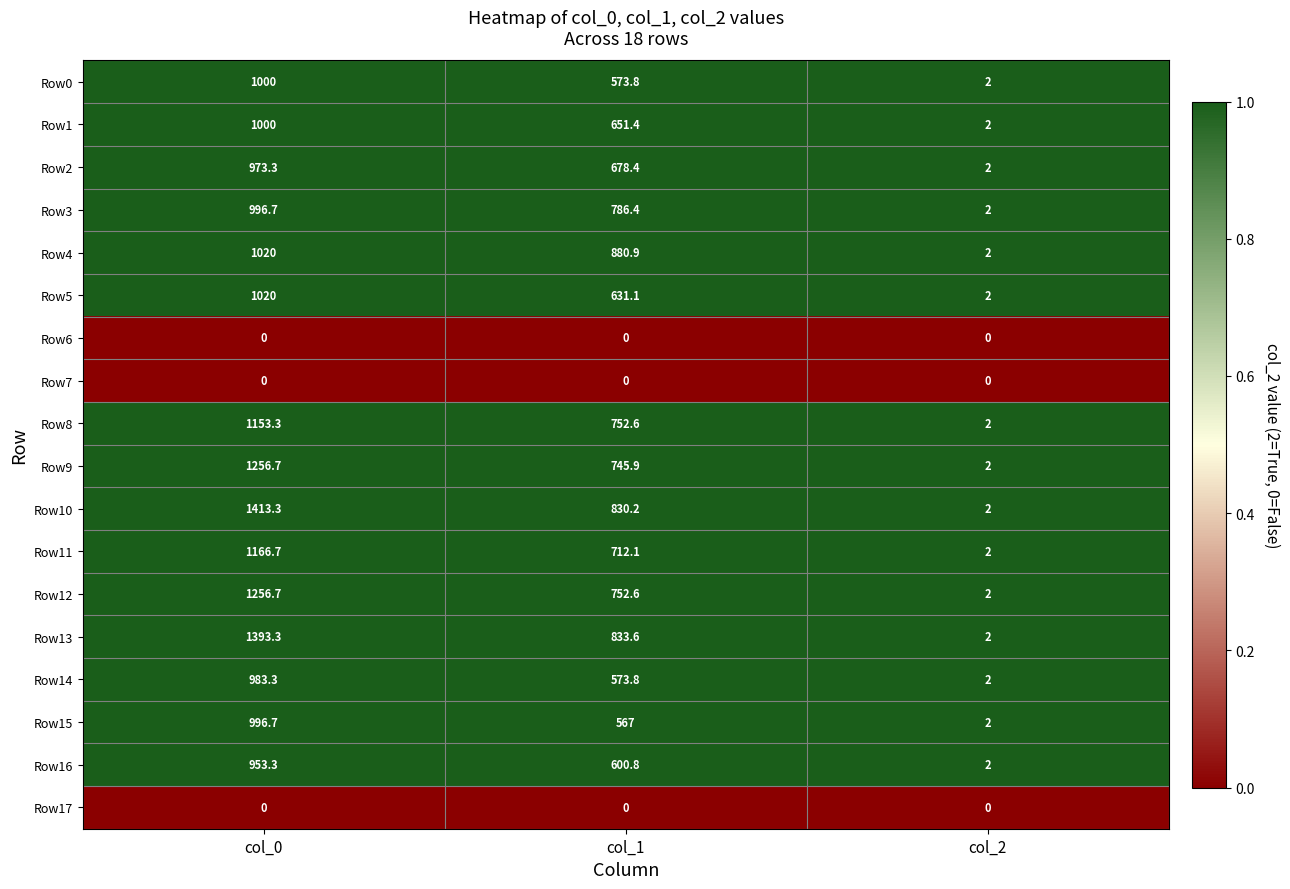

List the labels in order of Row3 value, smallest first.

col_2, col_1, col_0